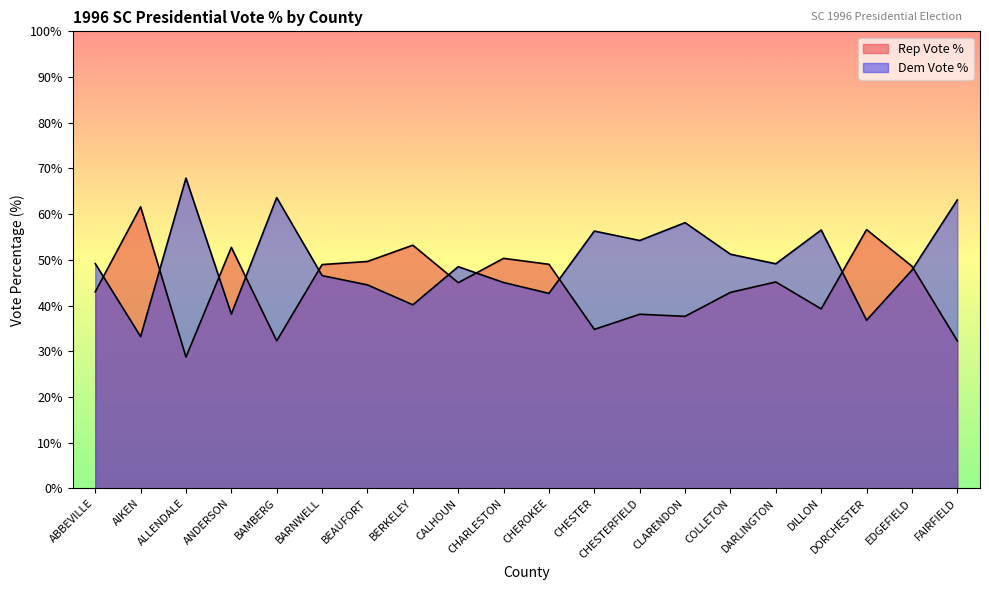

How many intersections are there between Dem Vote % and Rep Vote %?

10